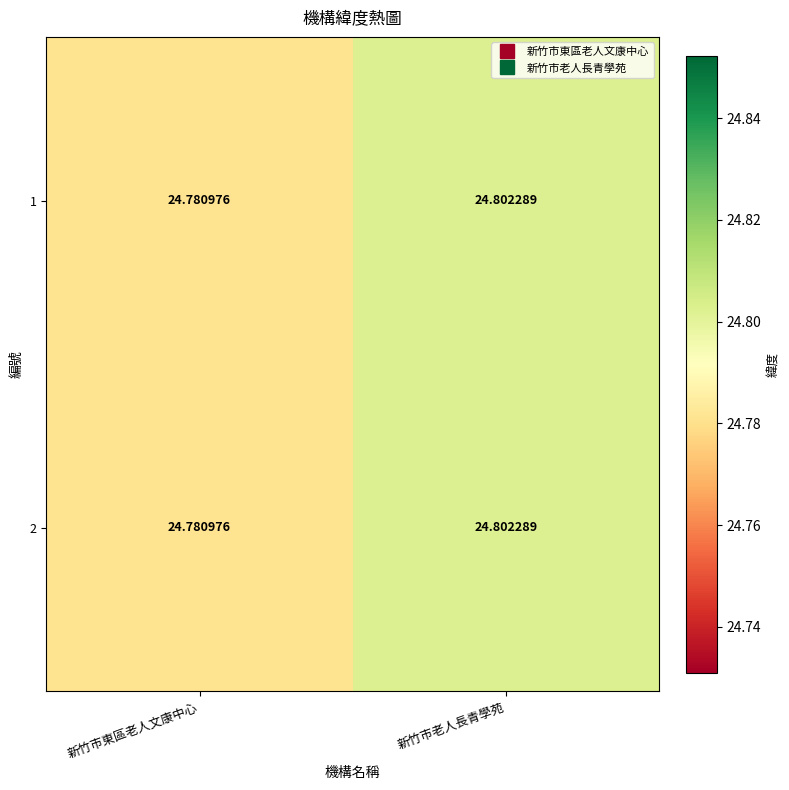

At which category is the sum across all series the highest?

新竹市老人長青學苑